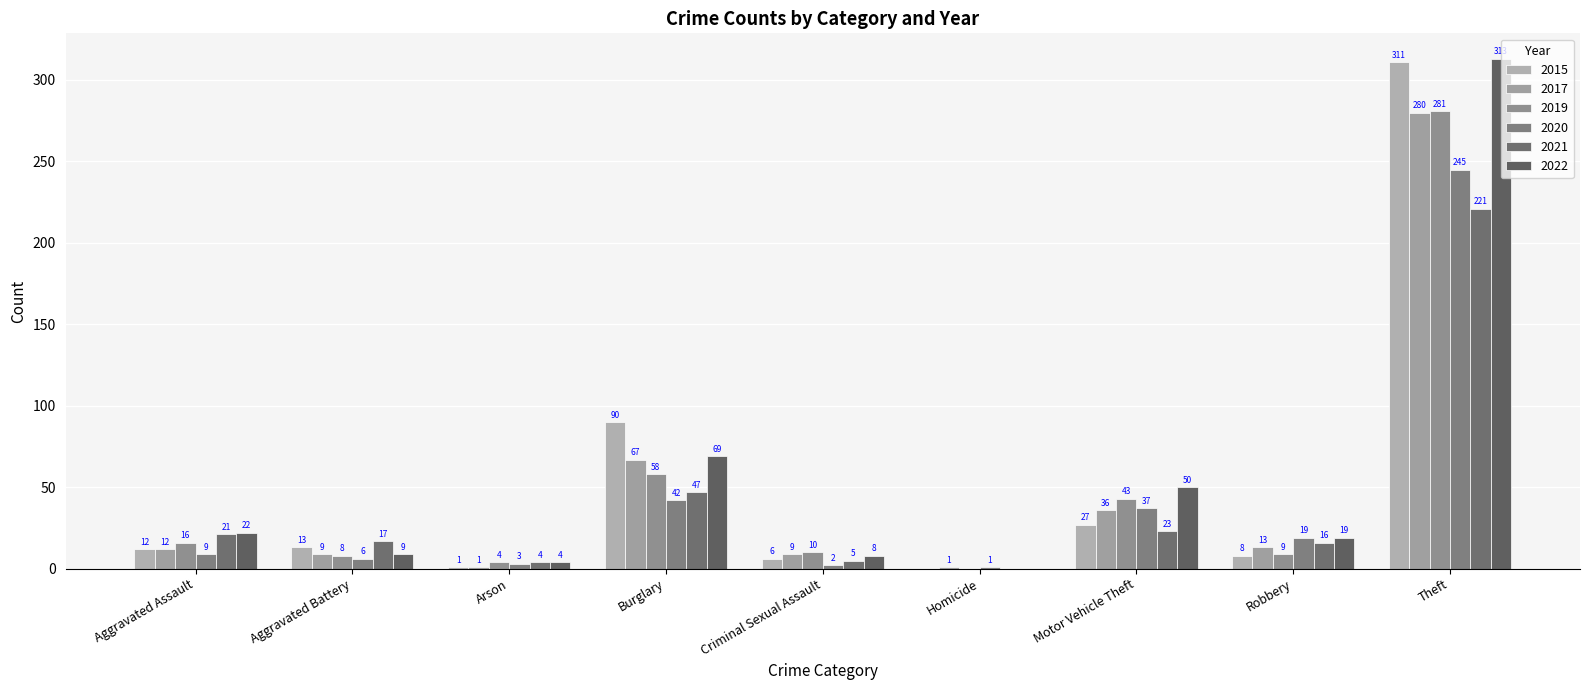

Are the bars horizontal?

No